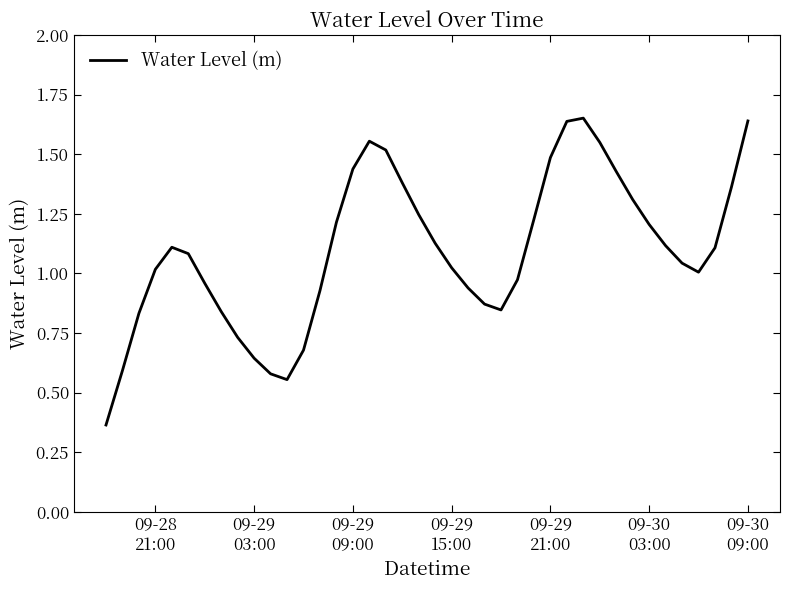

How many interior local peaks (higher than both neighbors) does the data have?

3